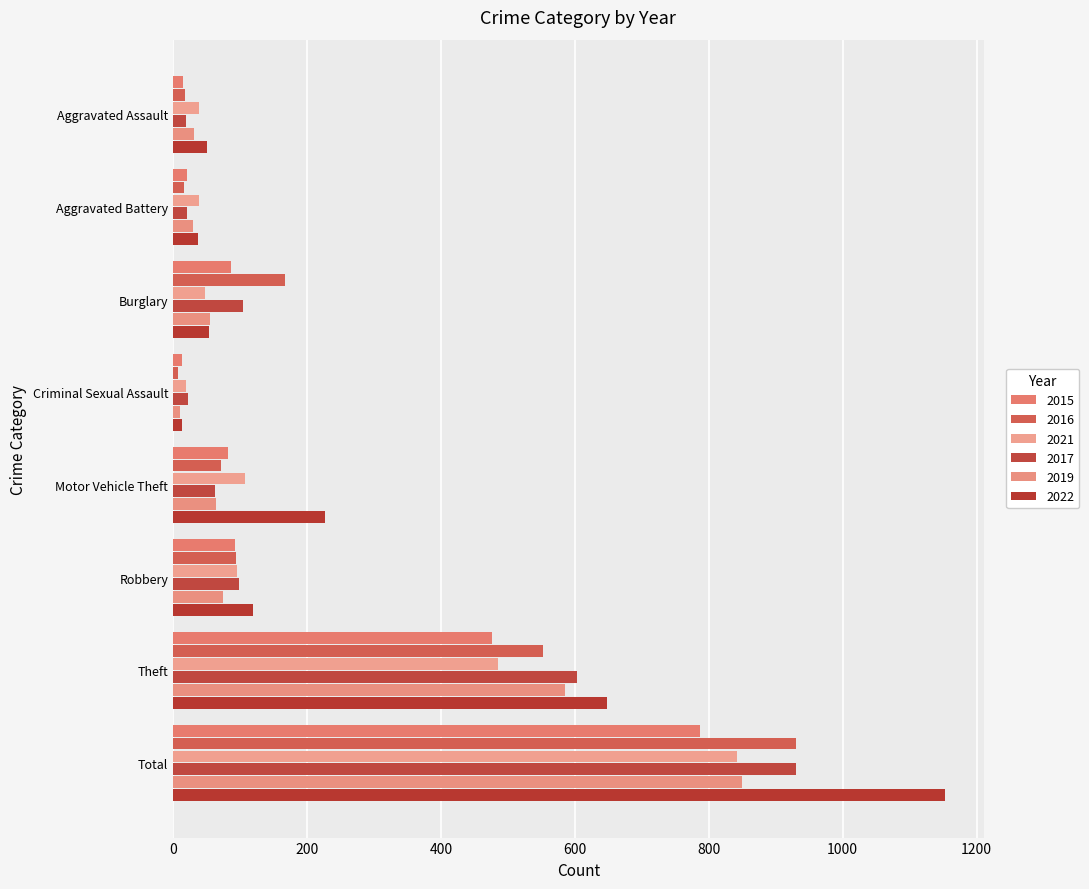

How many data points in 2021 are less than 96?

4